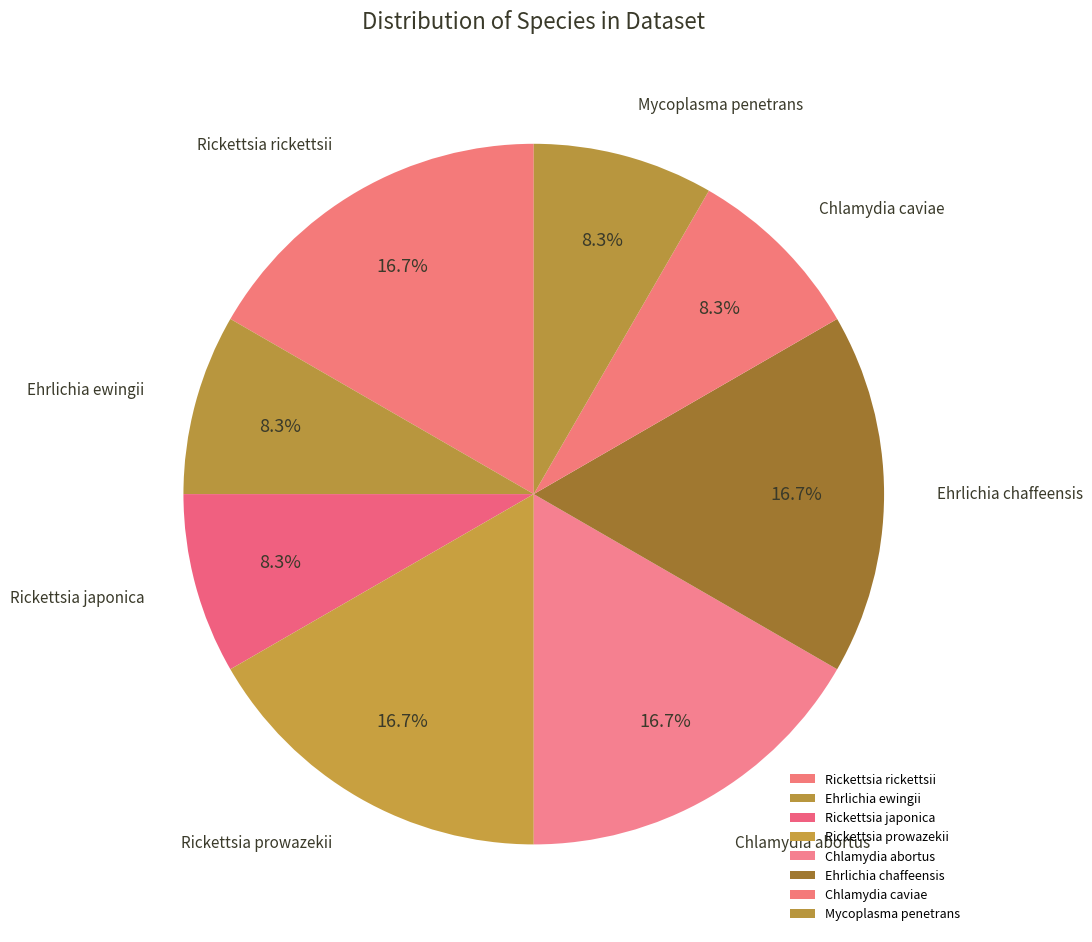

To the nearest percent, what is the difference between the largest and smallest slice percentages?

8%